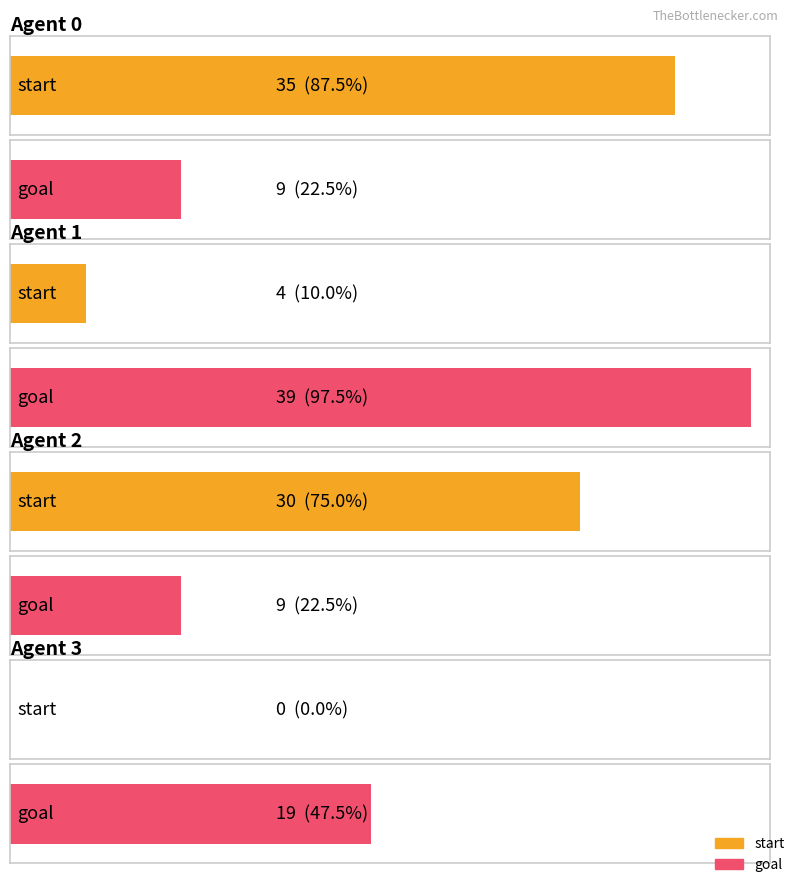

Count the goal values in the range 9 to 39.

4